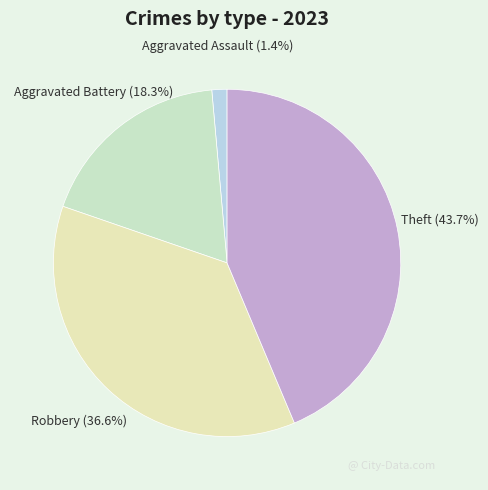

Between Robbery and Aggravated Battery, which is larger?

Robbery